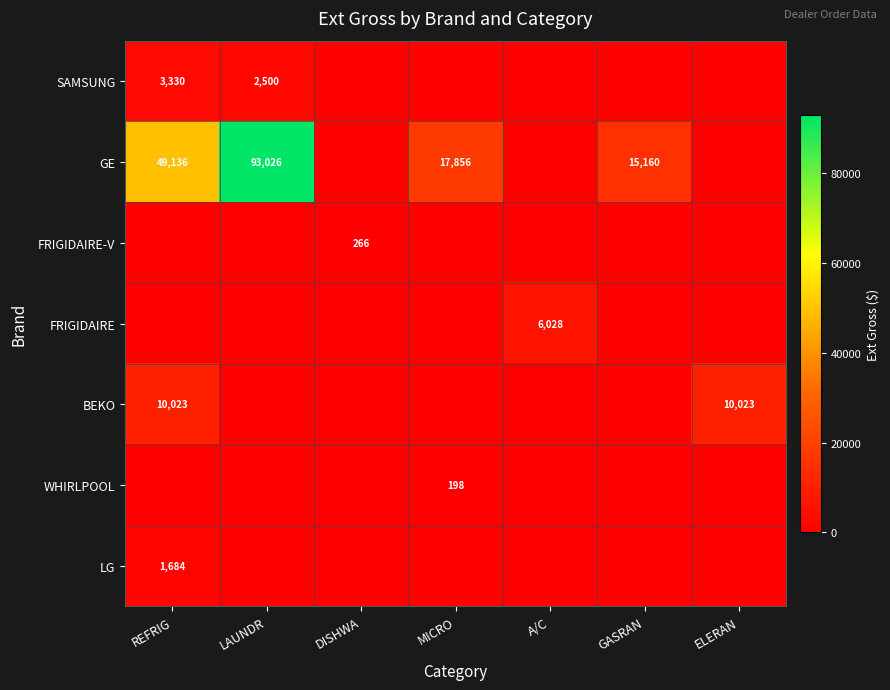

Is the value of FRIGIDAIRE-V at DISHWA greater than the value of GE at MICRO?

No